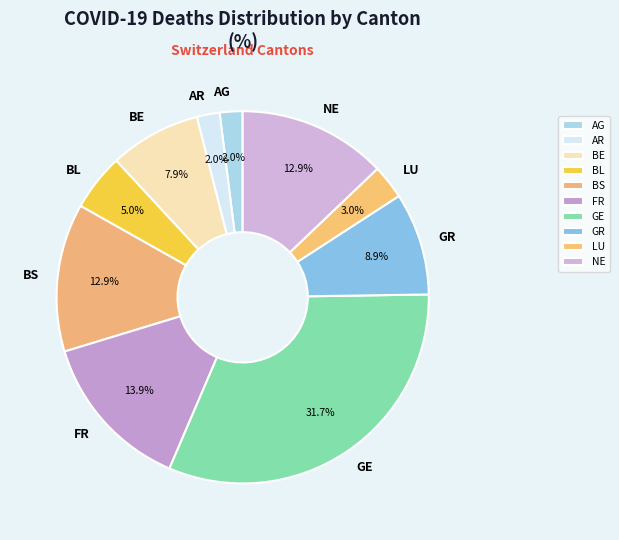

To the nearest percent, what is the difference between the BE and AR slice percentages?

6%